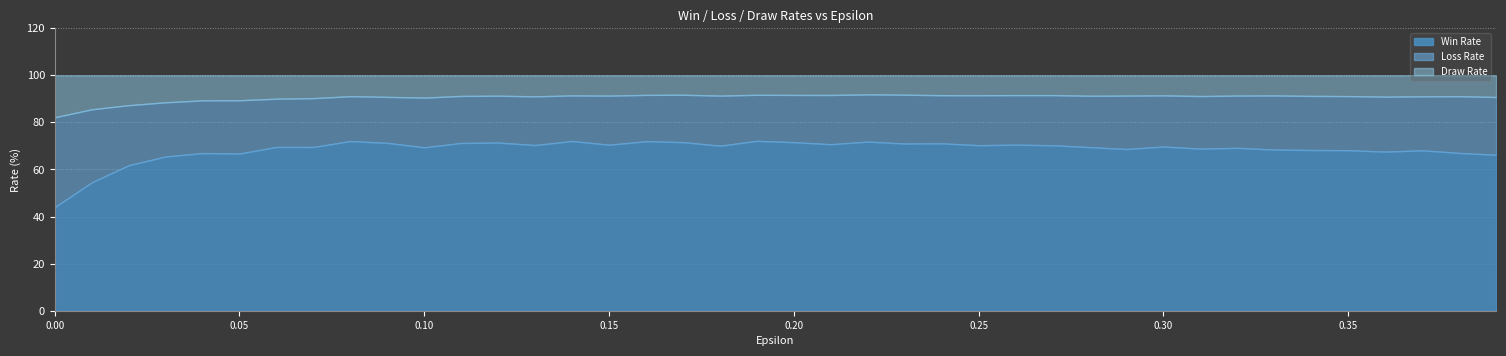

What is the label of the 26th point from the left?

25